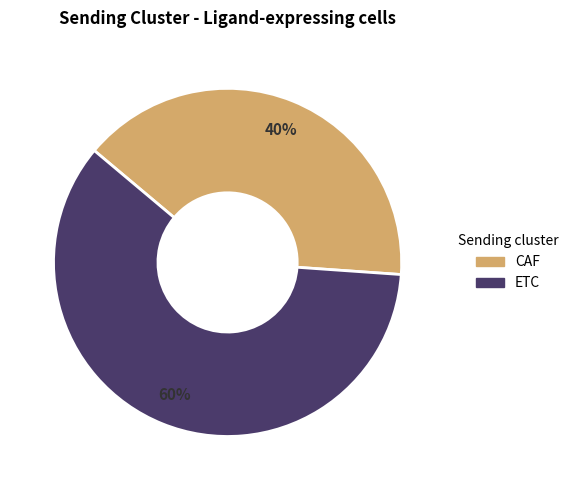

To the nearest percent, what is the difference between the CAF and ETC slice percentages?

20%